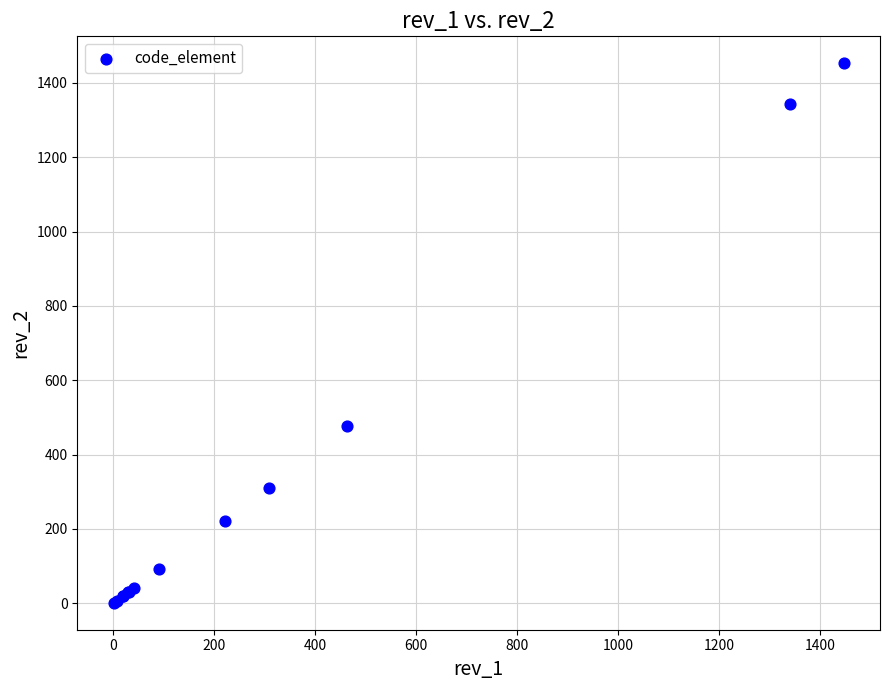

What Y value in the scatter plot is closest to 727?

476